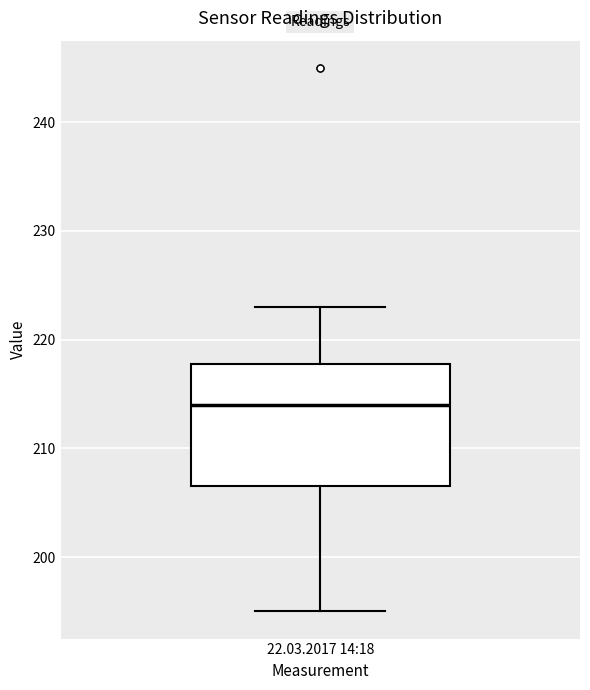

Where is the lower edge of the box for 22.03.2017 14:18 on the y-axis? The values are not printed on the chart, so give them approximately, as read against the axis.

207